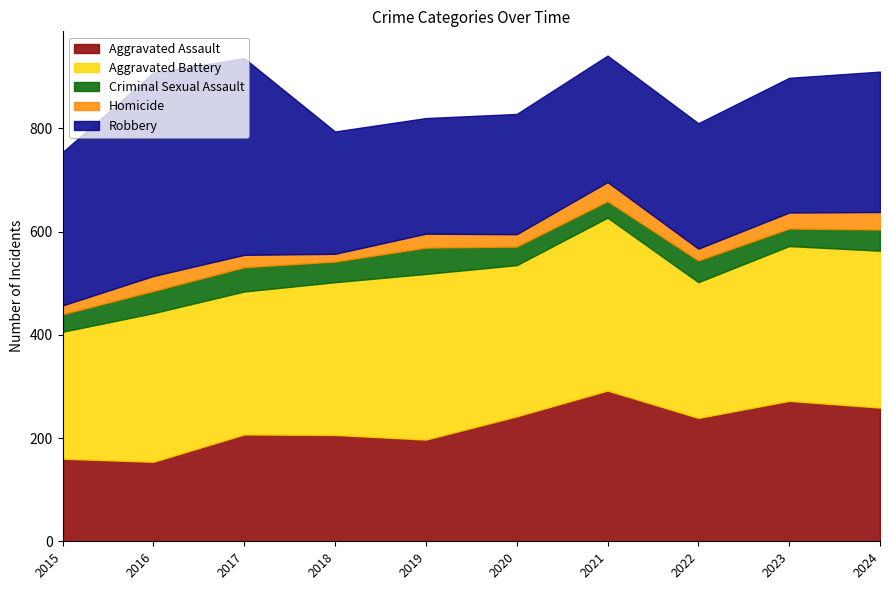

True or false: Criminal Sexual Assault and Aggravated Assault cross at least once.

False